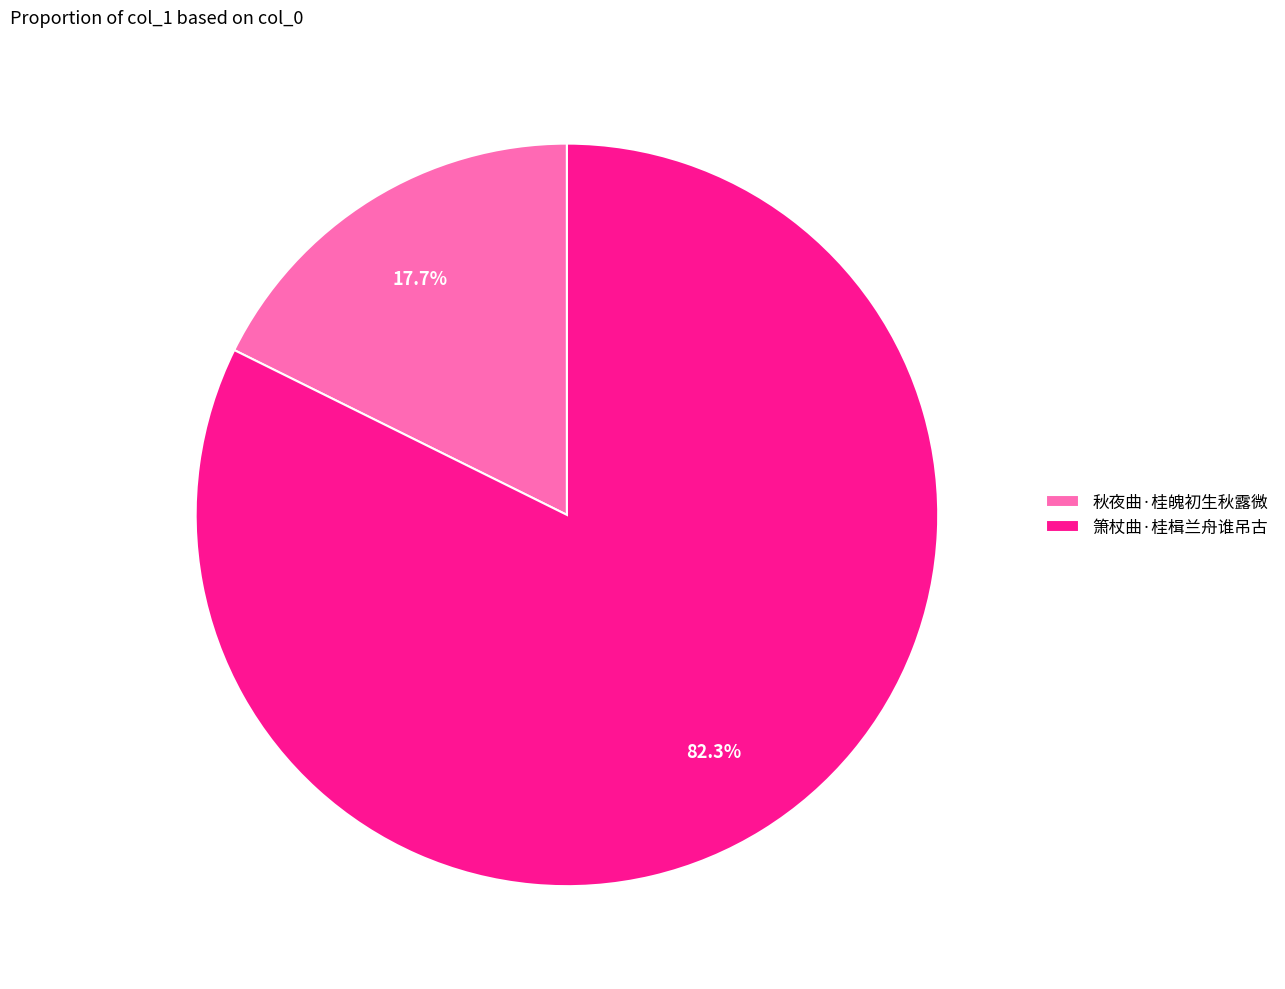

Which slice is the largest?

箫杖曲·桂楫兰舟谁吊古